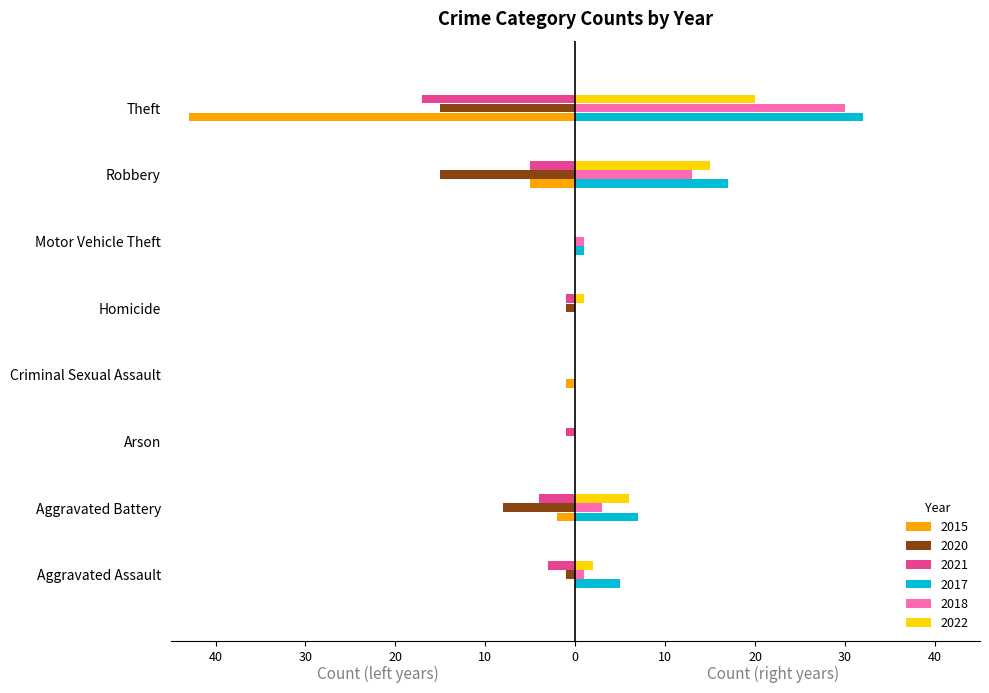

Which category has the lowest value in the 2015 series?

Theft